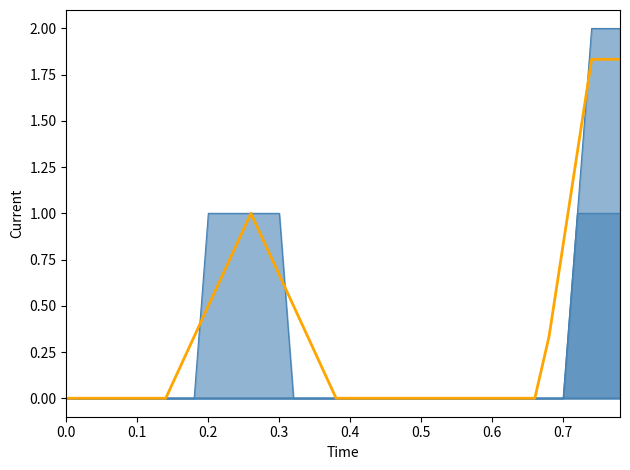

Reading left to right, transcribe all the data shown in this chart.

0.0	0.0	0.0	0.0	0.0	0.0	0.0	0.0	0.2	0.3	0.5	0.7	0.8	1.0	0.8	0.7	0.5	0.3	0.2	0.0	0.0	0.0	0.0	0.0	0.0	0.0	0.0	0.0	0.0	0.0	0.0	0.0	0.0	0.0	0.3	0.8	1.3	1.8	1.8	1.8